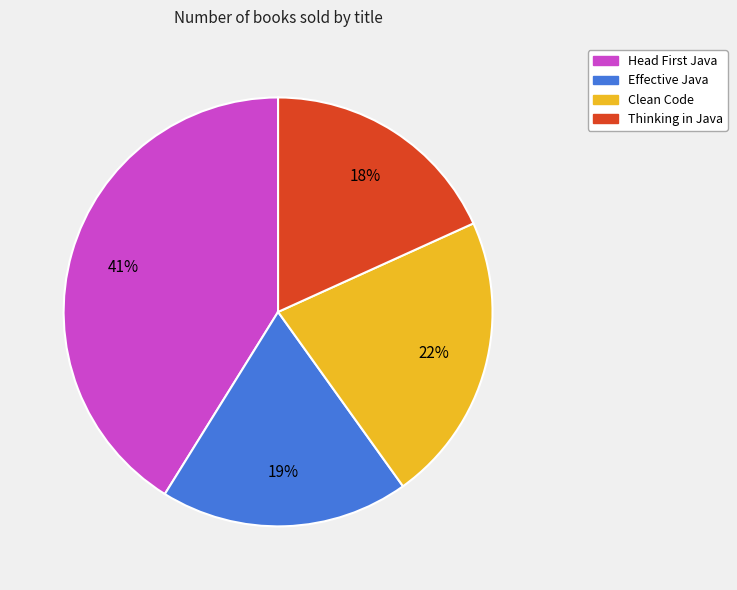

How many slices are in this pie chart?

4